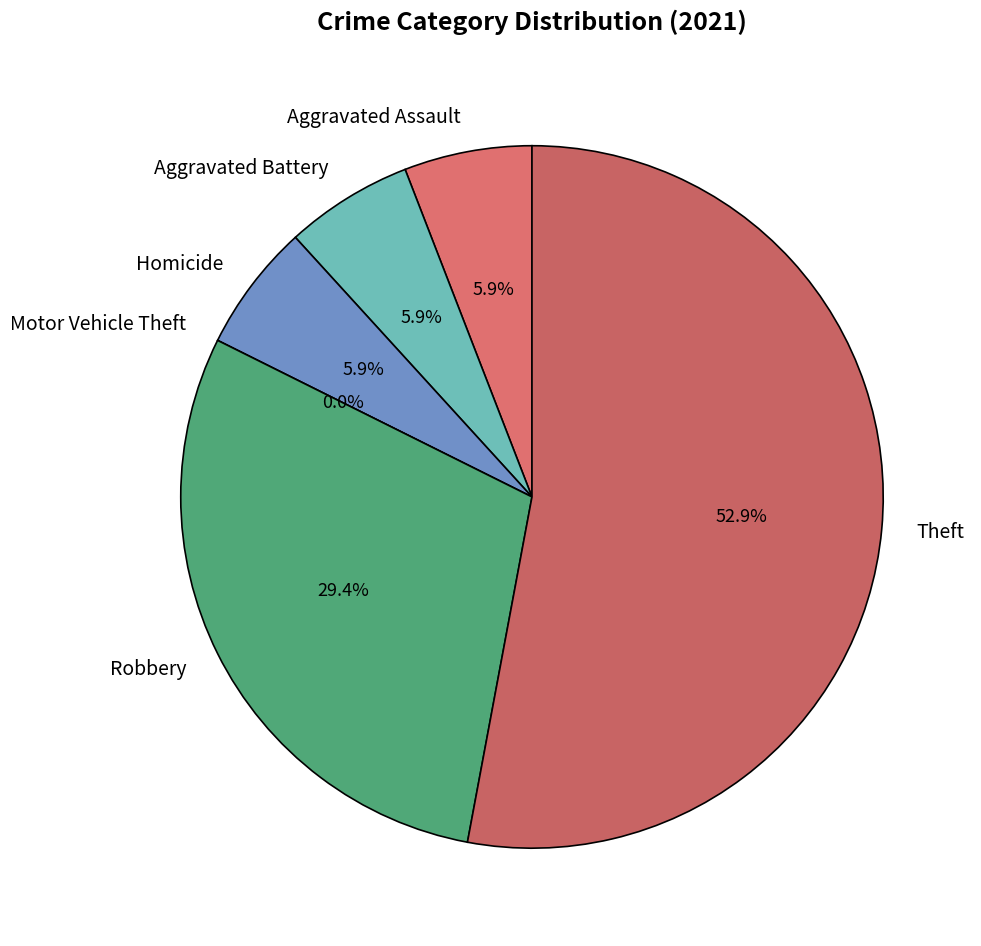

Does Aggravated Battery represent more than half of the total?

No